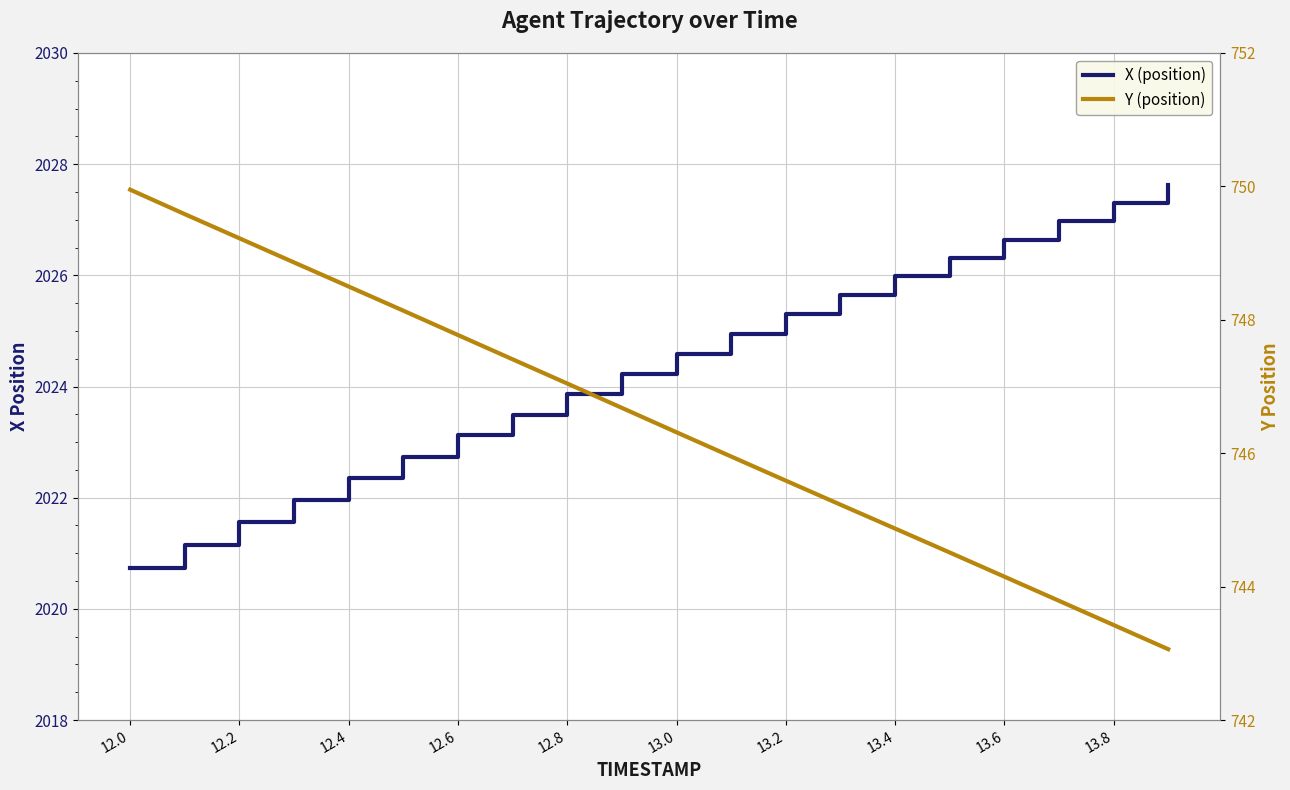

Between 13.0 and 13.2, which series saw the biggest shift?

X (position)